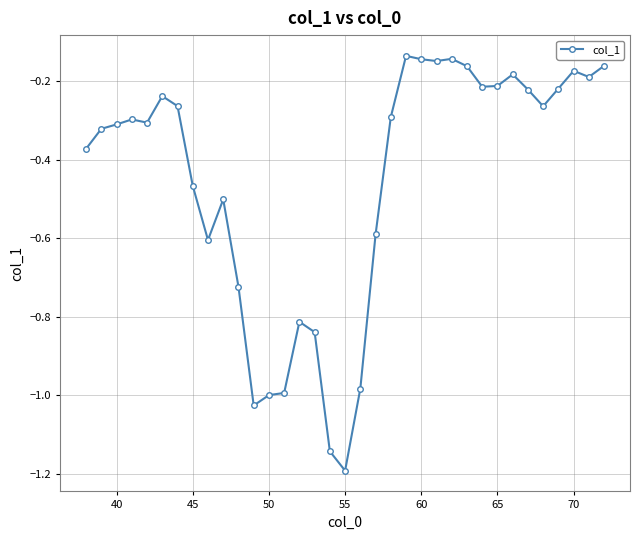

True or false: there are more than 1 points higher than both neighbors.

True